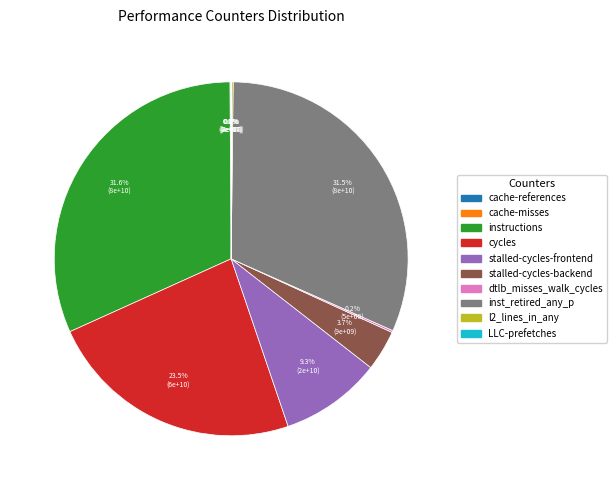

Does any single category account for the majority?

No